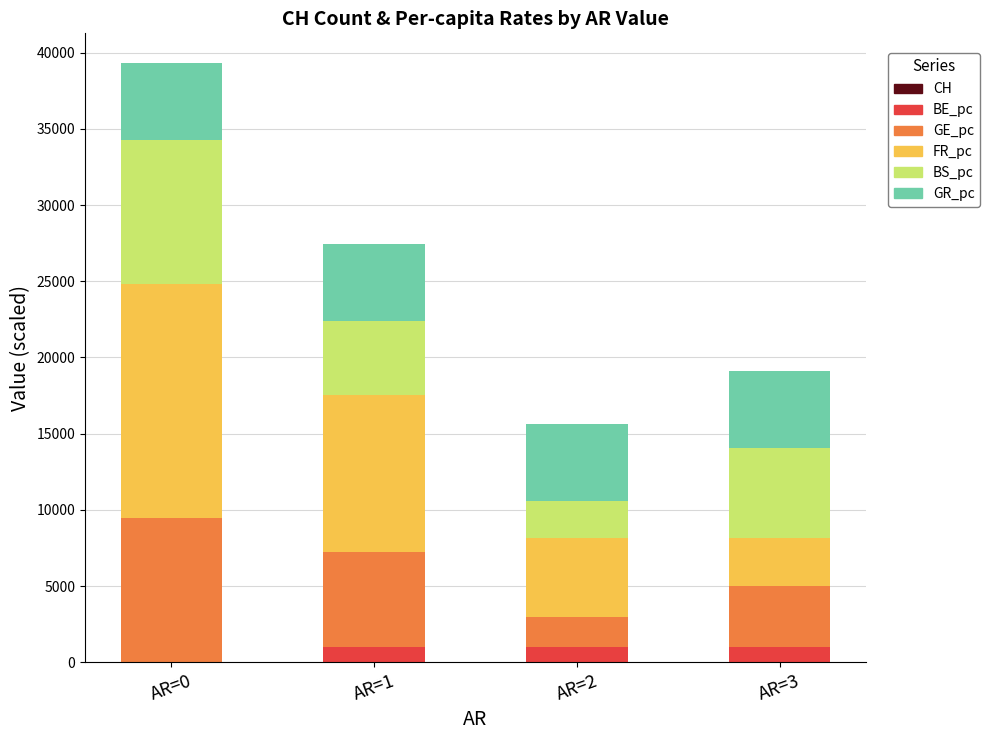

At which category is the sum across all series the highest?

AR=0